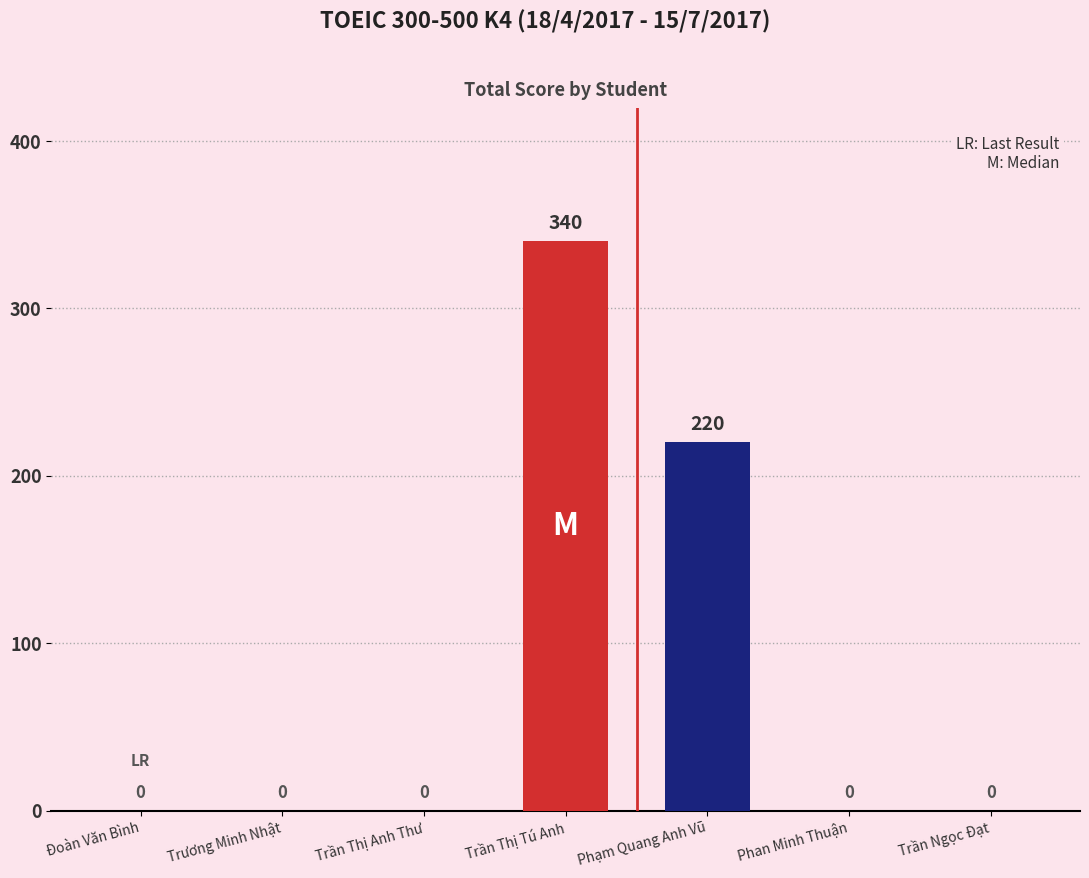

The value at Trương Minh Nhật is -223. True or false?

False